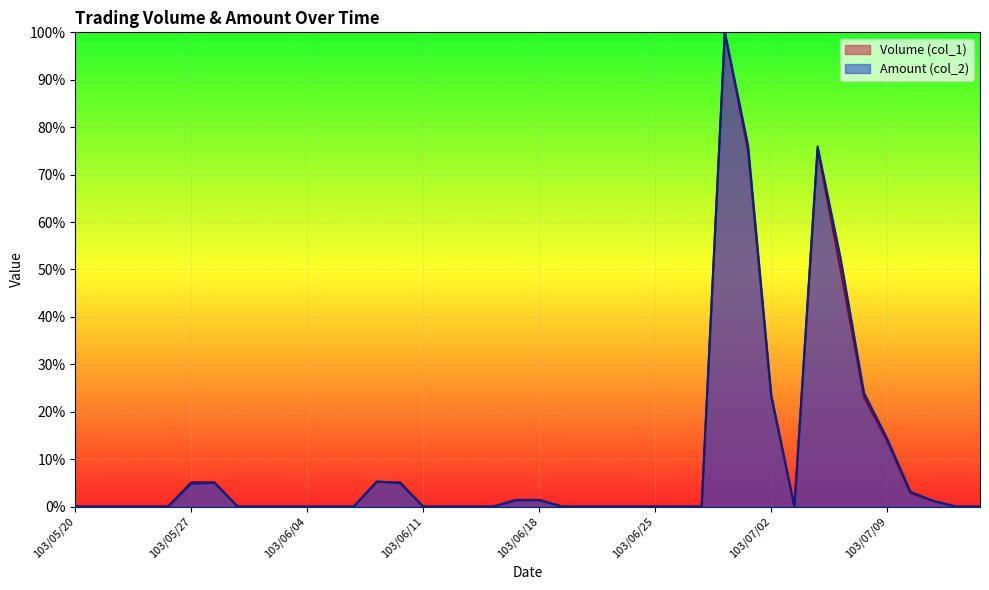

At which label does Volume (col_1) reach its minimum?

103/05/20